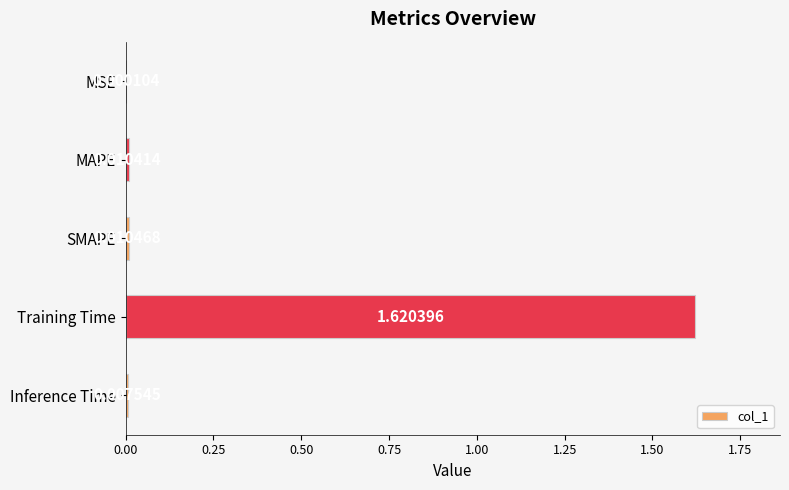

At which label is the value closest to 0?

MSE